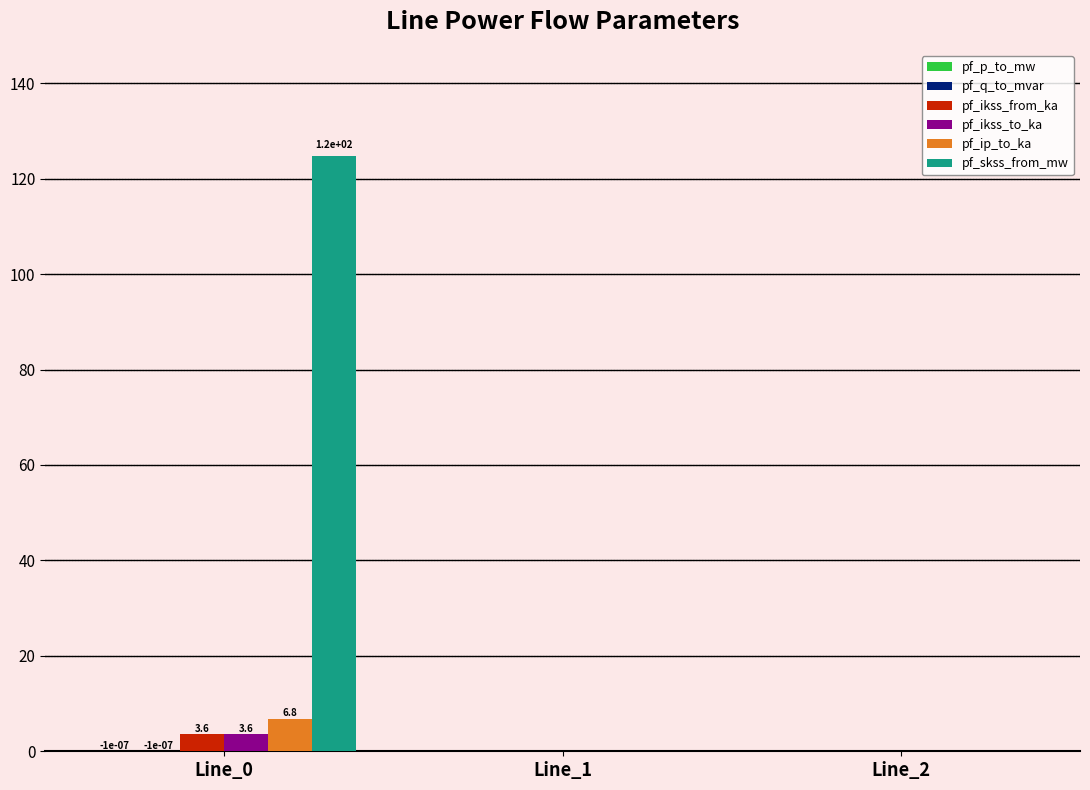

What is the sum of all pf_ip_to_ka values?

6.8